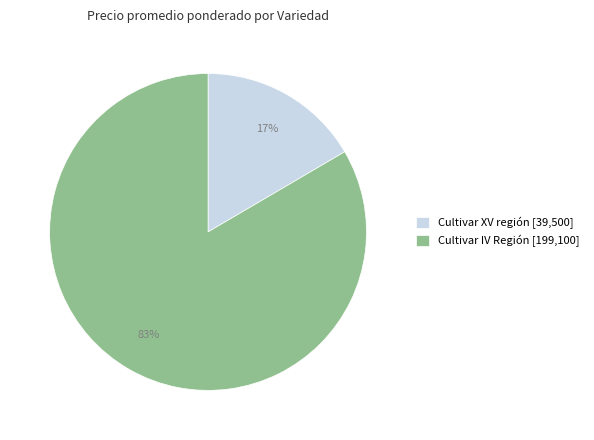

To the nearest percent, what percentage of the pie is Cultivar IV Región [199,100]?

83%